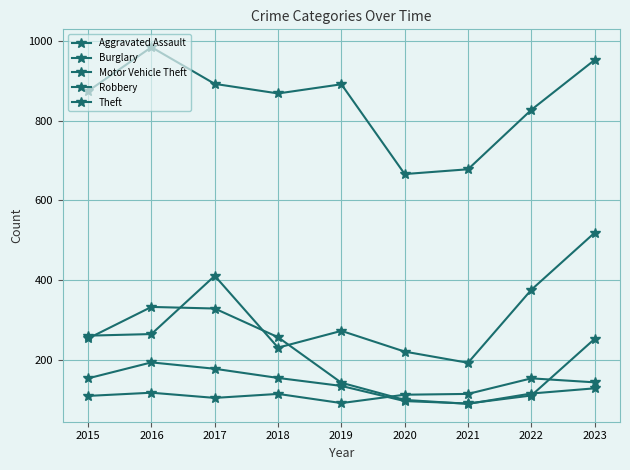

Count the number of categories in the chart.

9